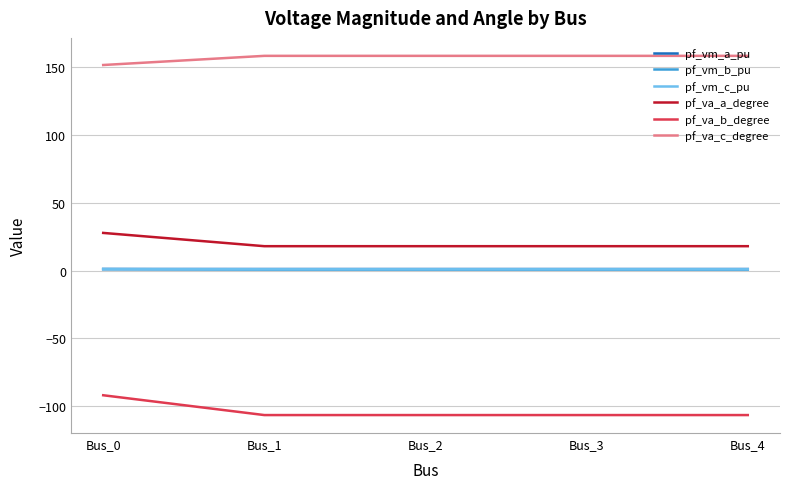

True or false: pf_vm_c_pu and pf_vm_a_pu intersect in this chart.

False